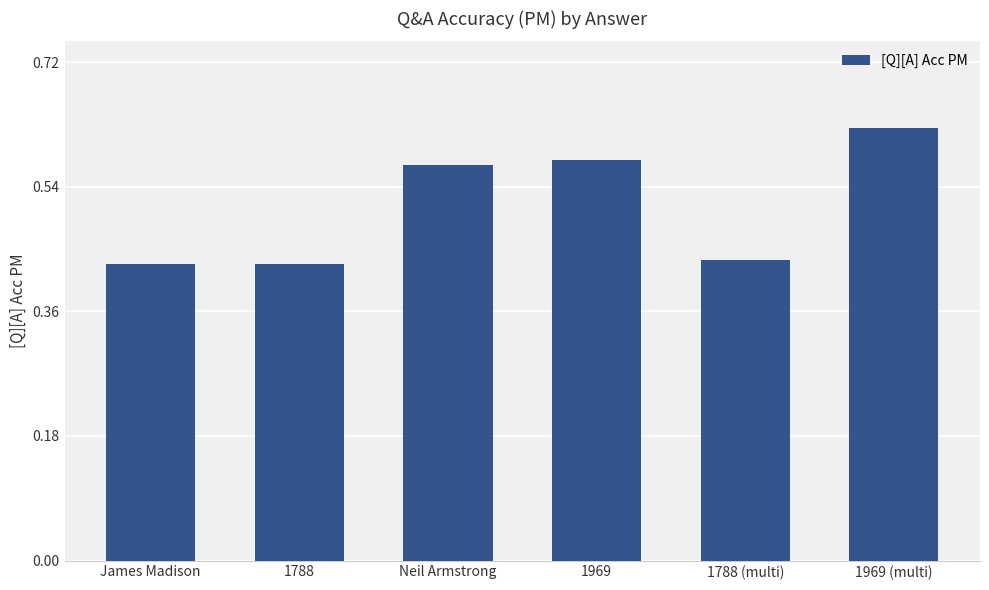

Which has a higher value, 1969 or 1788 (multi)?

1969